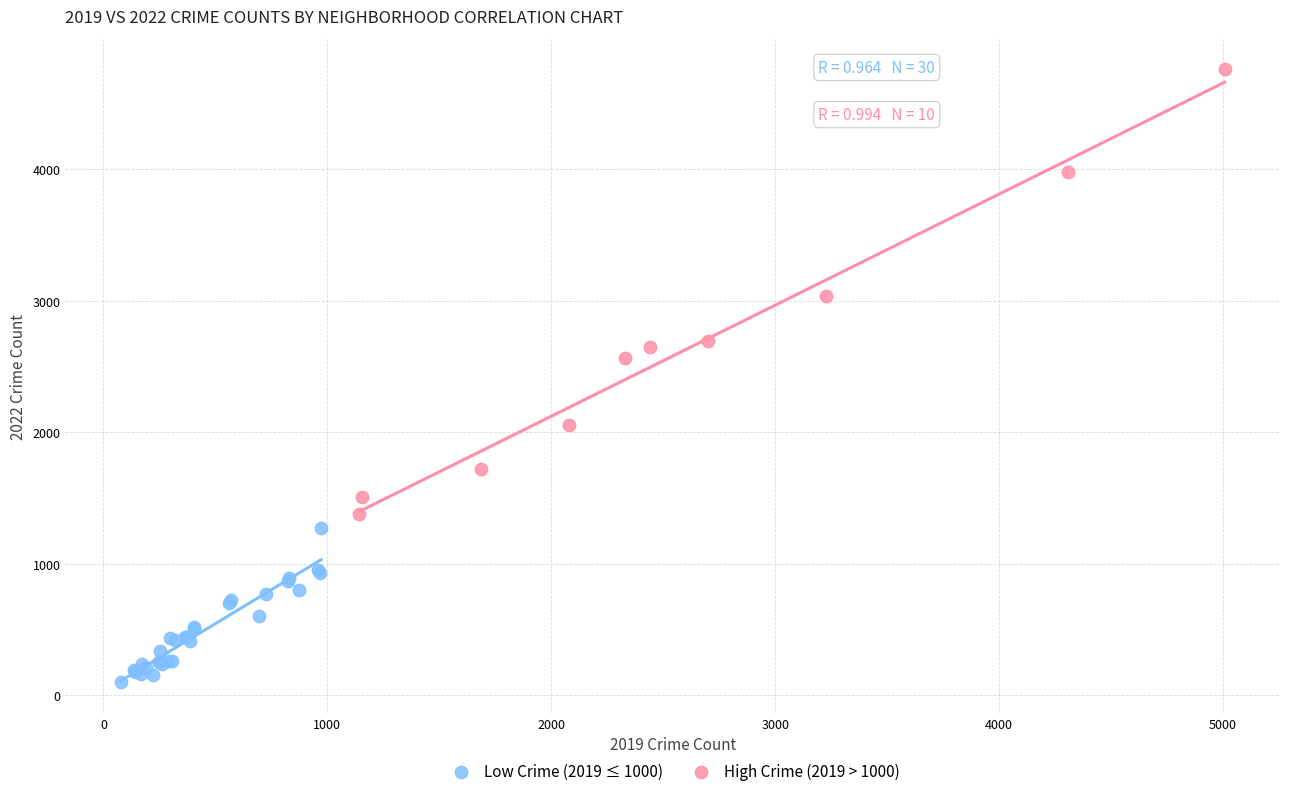

Which series contains the lowest Y value?

Low Crime (2019 ≤ 1000)